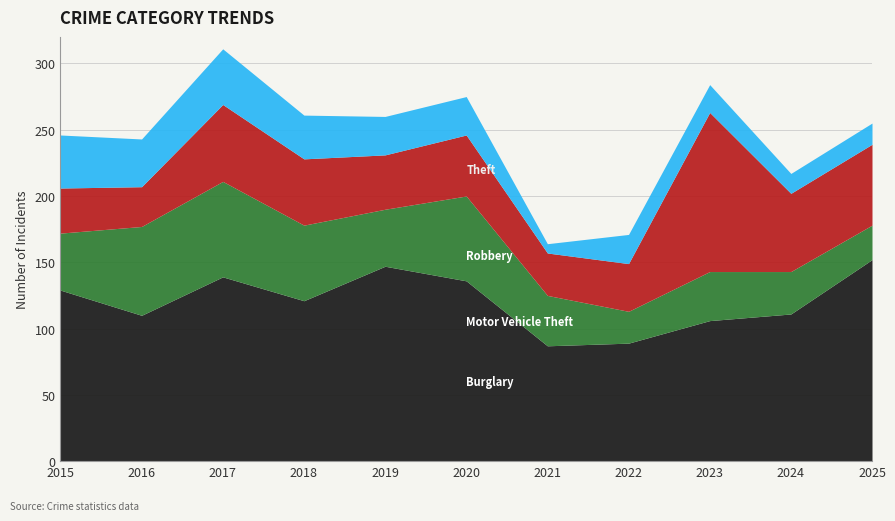

At which category is the sum across all series the highest?

2017